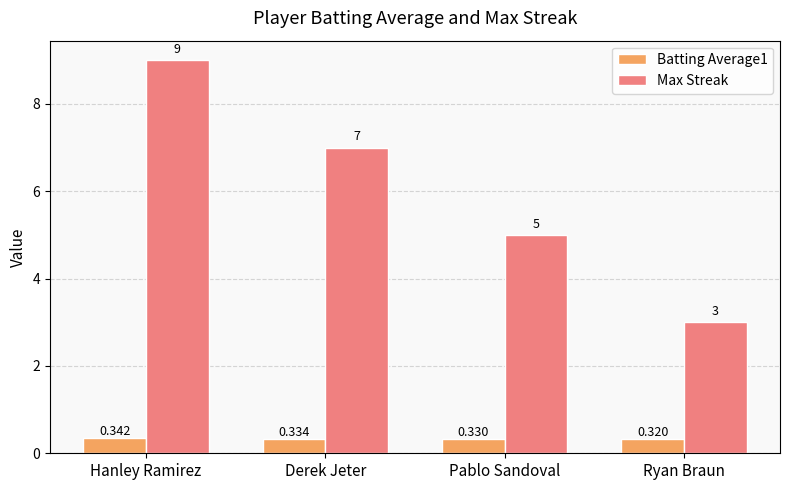

Which category has the lowest value in the Max Streak series?

Ryan Braun